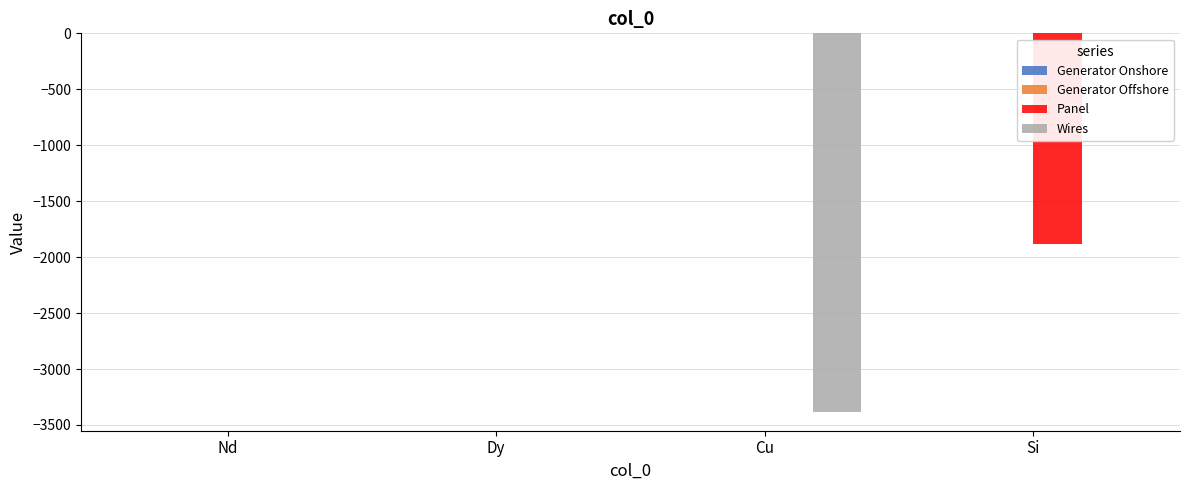

Which series changed the most between Cu and Si?

Wires